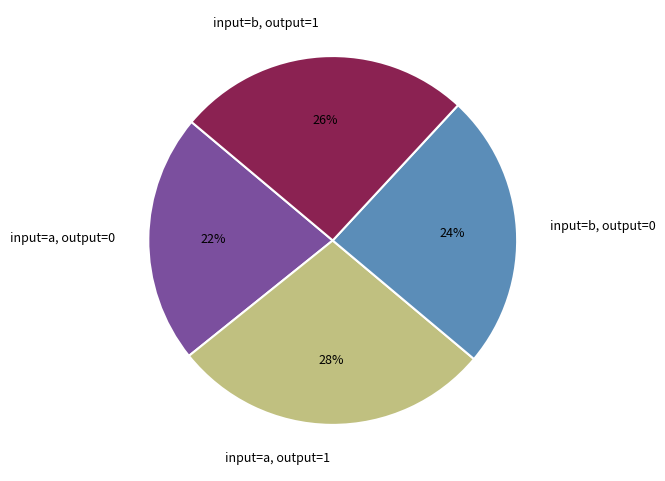

True or false: input=b, output=1 accounts for 38% of the total.

False